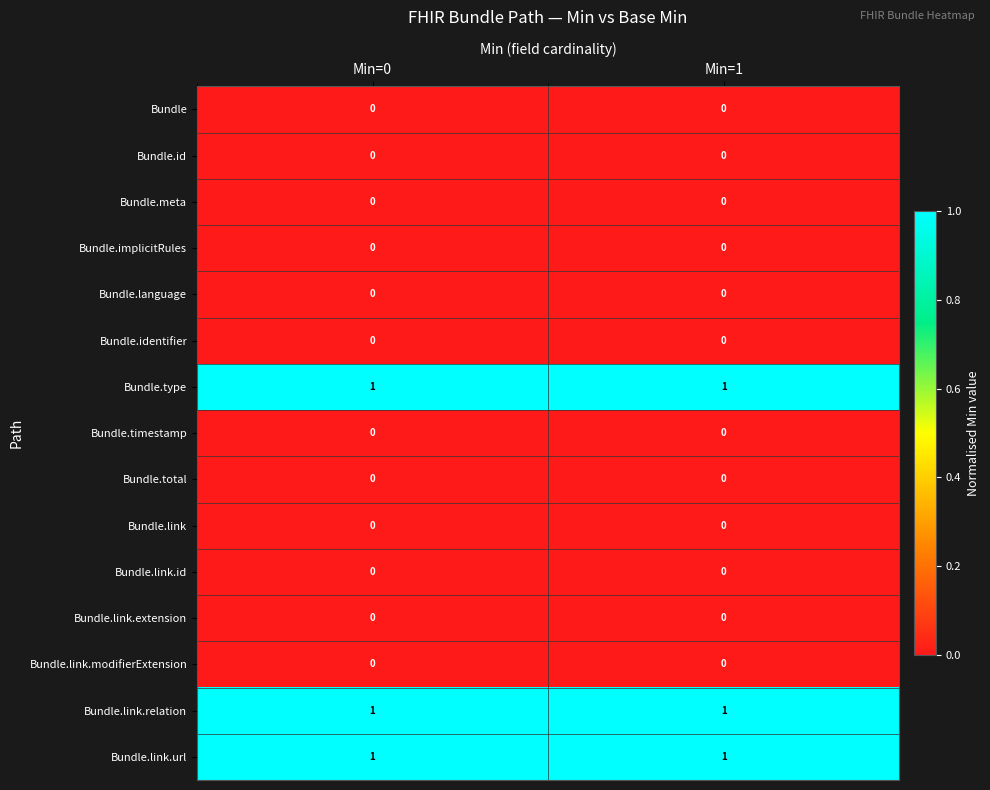

What is the total value across all series at Min=0?

3